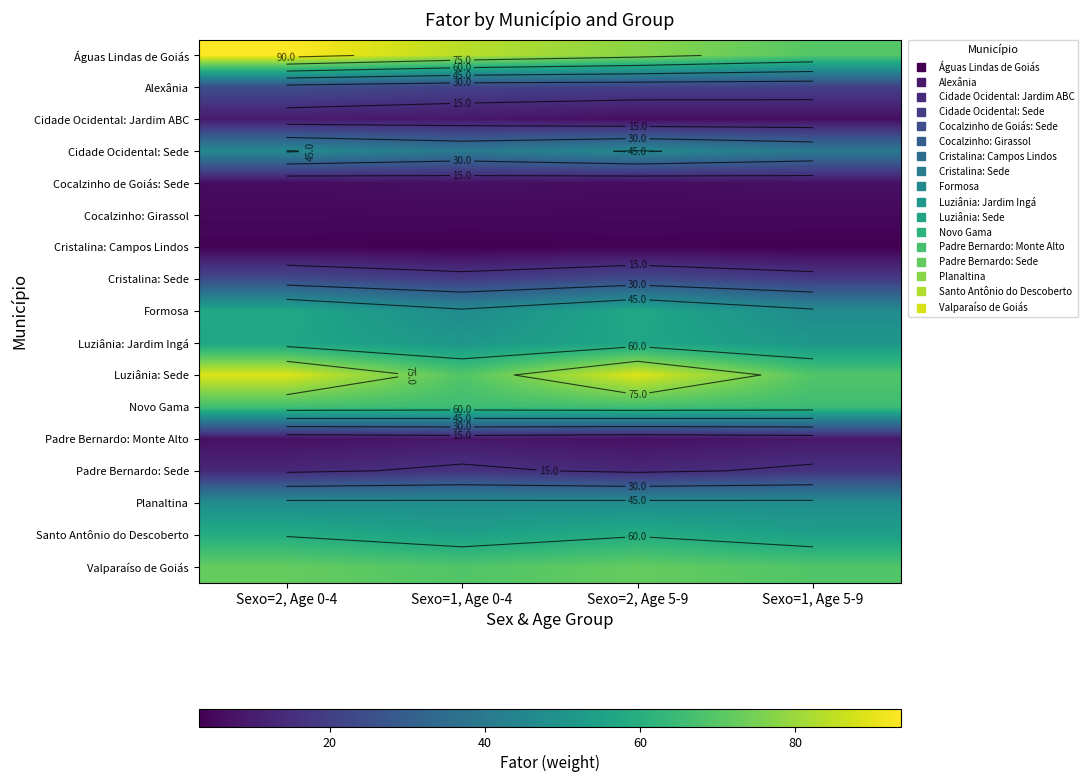

Rank the series by their maximum value, from lowest to highest.

Cristalina: Campos Lindos, Cocalzinho: Girassol, Cocalzinho de Goiás: Sede, Padre Bernardo: Monte Alto, Cidade Ocidental: Jardim ABC, Padre Bernardo: Sede, Cristalina: Sede, Alexânia, Cidade Ocidental: Sede, Planaltina, Luziânia: Jardim Ingá, Formosa, Santo Antônio do Descoberto, Novo Gama, Valparaíso de Goiás, Luziânia: Sede, Águas Lindas de Goiás